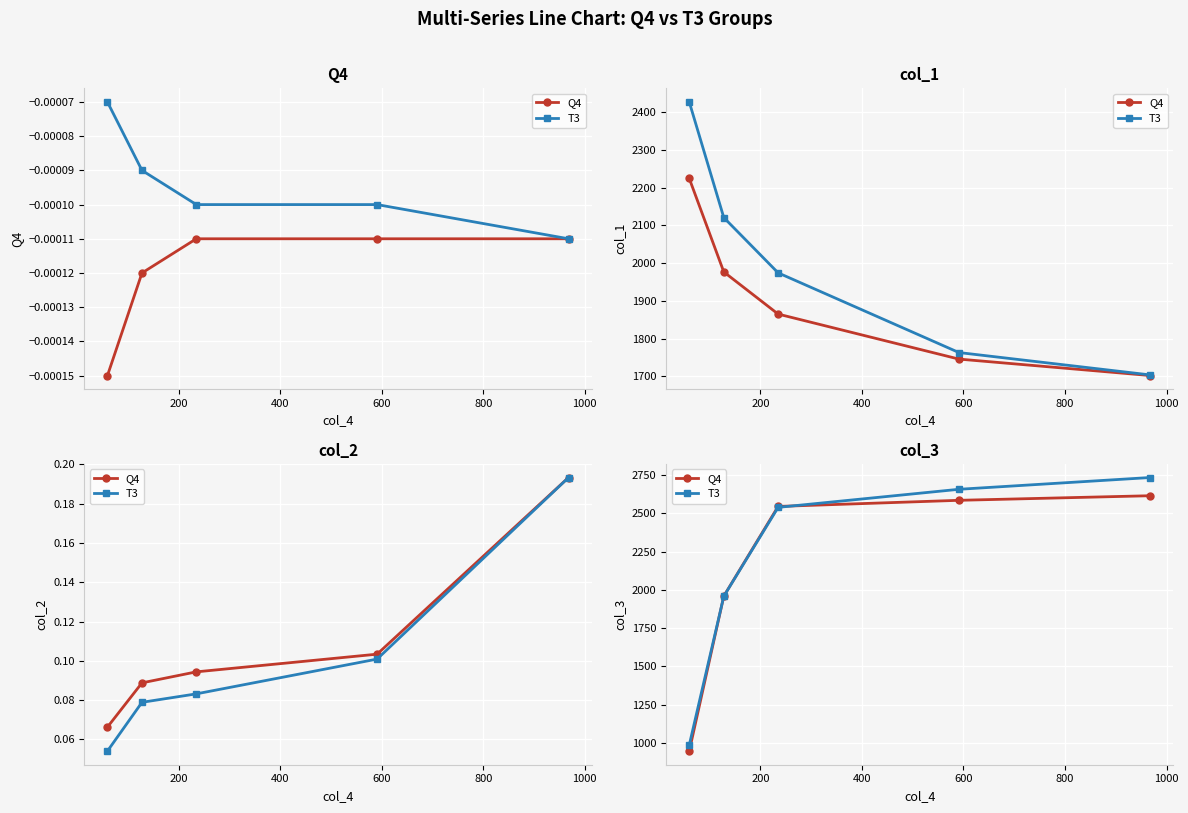

How many times do T3 and Q4 cross each other?

2